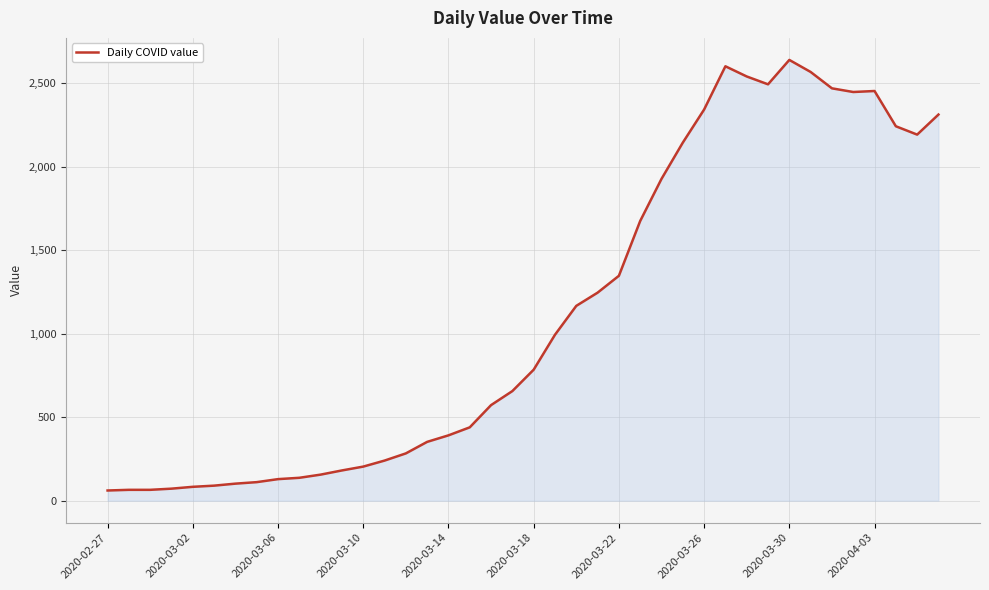

What is the average value?

1124